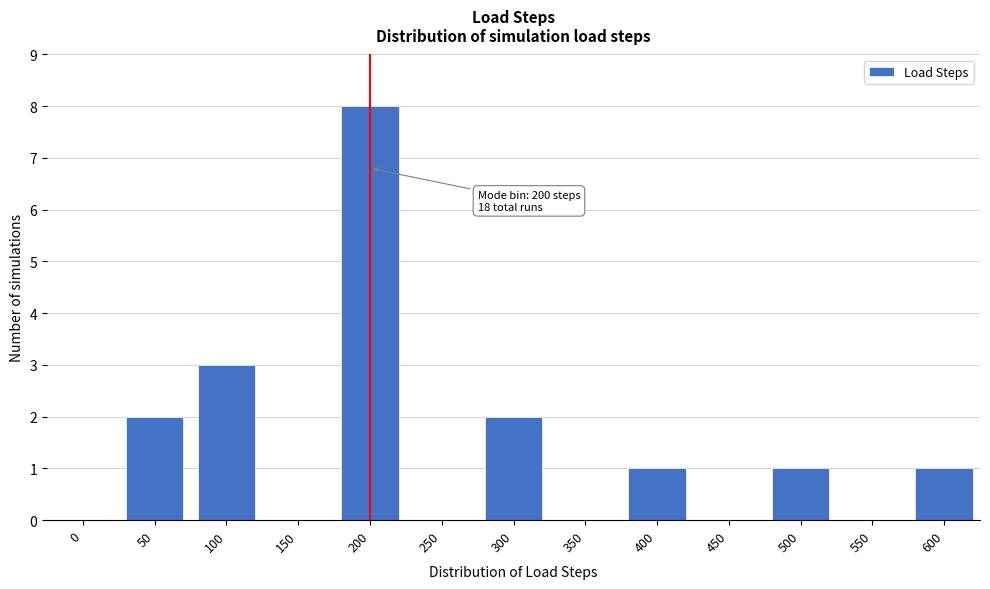

Reading left to right, what are all the values shown in this chart?

0=0	50=2	100=3	150=0	200=8	250=0	300=2	350=0	400=1	450=0	500=1	550=0	600=1